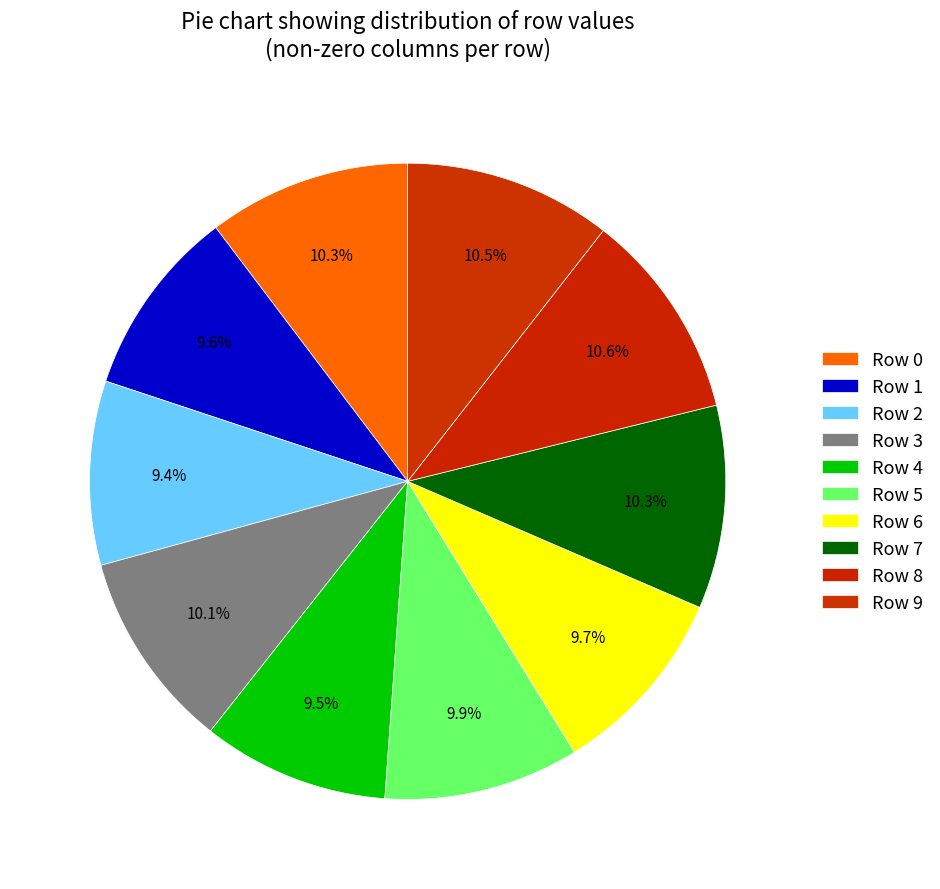

Count the number of slices in the pie.

10